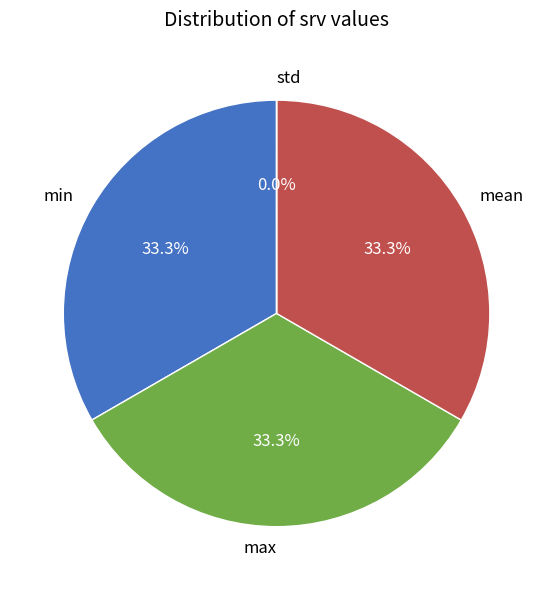

Combined, what portion of the pie is min and mean?

66.7%